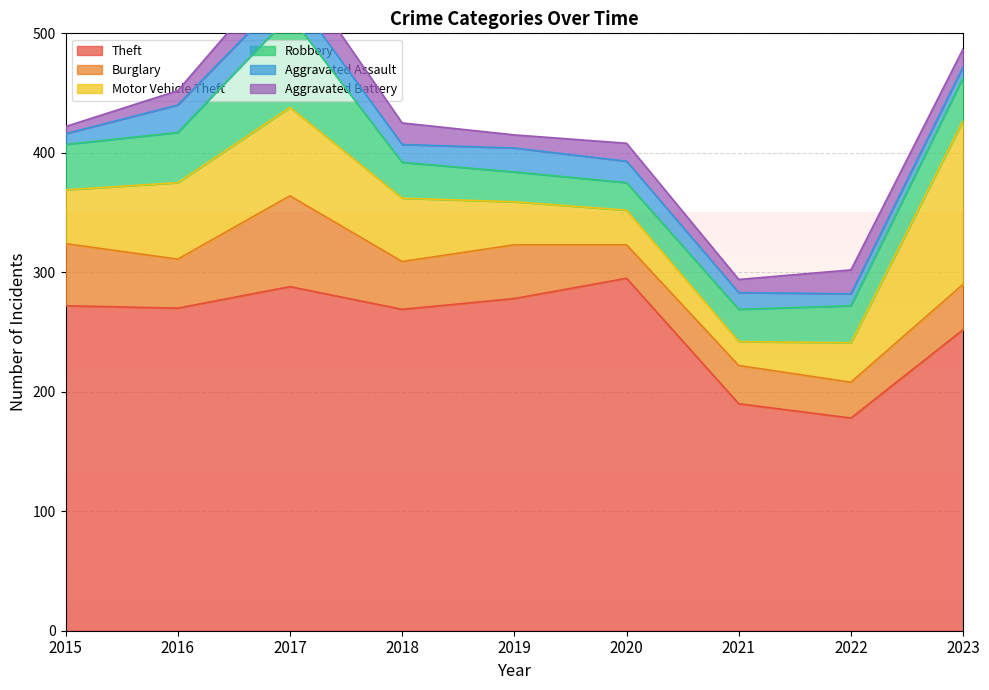

Reading left to right, what are all the values shown in this chart?

Theft: 2015=272	2016=270	2017=288	2018=269	2019=278	2020=295	2021=190	2022=178	2023=252
Burglary: 2015=52	2016=41	2017=76	2018=40	2019=45	2020=28	2021=32	2022=30	2023=38
Motor Vehicle Theft: 2015=45	2016=64	2017=74	2018=53	2019=36	2020=29	2021=20	2022=33	2023=137
Robbery: 2015=38	2016=42	2017=77	2018=30	2019=25	2020=23	2021=27	2022=31	2023=36
Aggravated Assault: 2015=9	2016=23	2017=21	2018=15	2019=20	2020=18	2021=14	2022=10	2023=9
Aggravated Battery: 2015=6	2016=12	2017=25	2018=18	2019=11	2020=15	2021=11	2022=20	2023=15